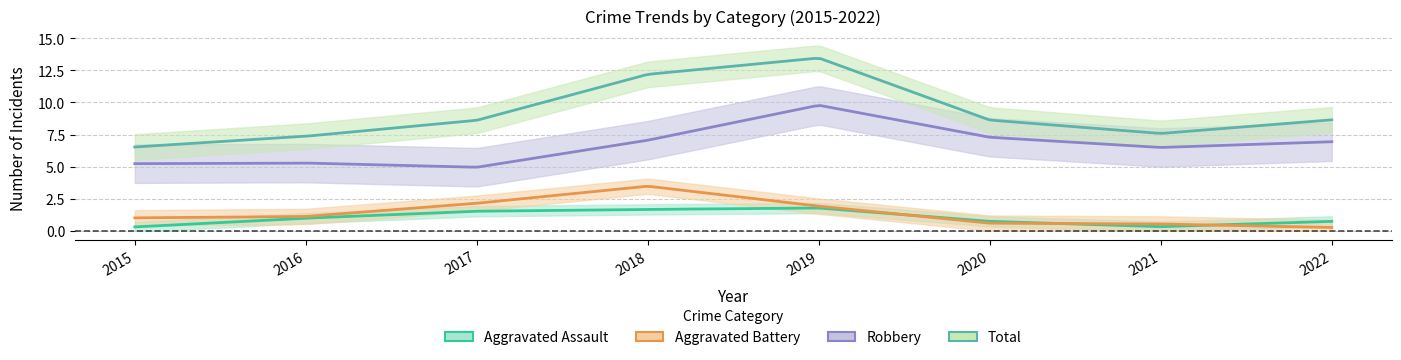

True or false: Aggravated Assault has a value of 1 at 2015.

False